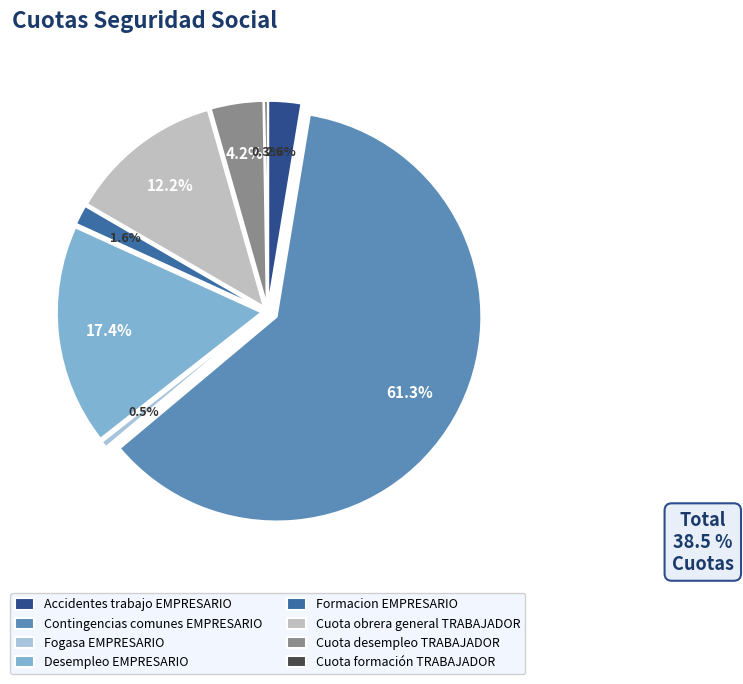

What percentage is the Accidentes trabajo EMPRESARIO slice, to the nearest percent?

3%